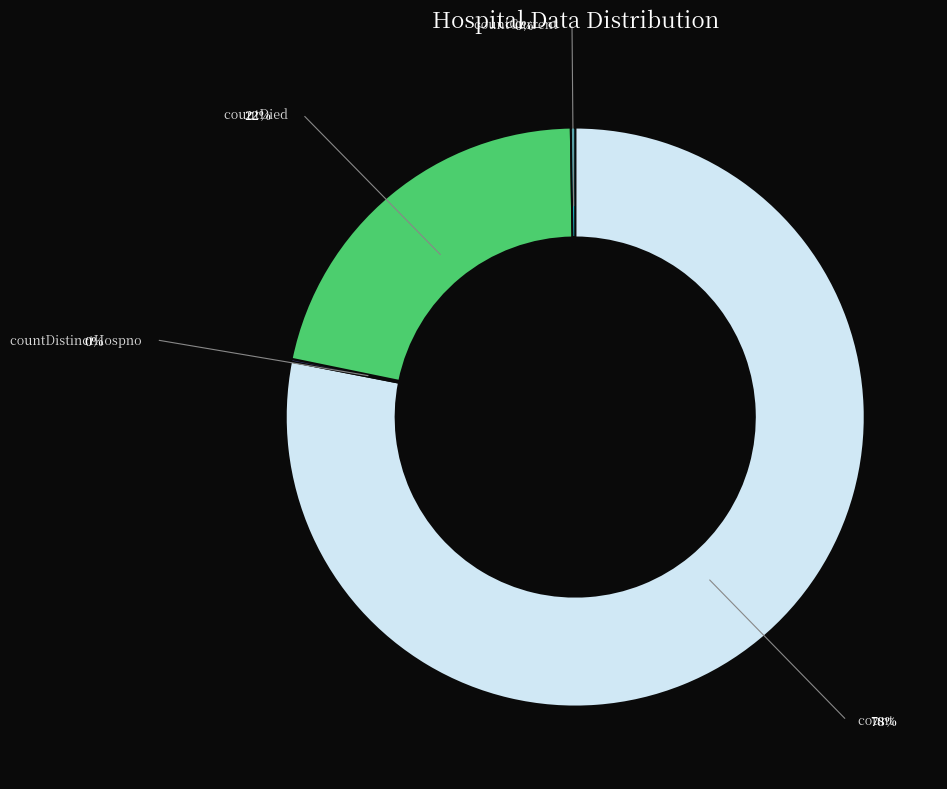

Does any single category account for the majority?

Yes